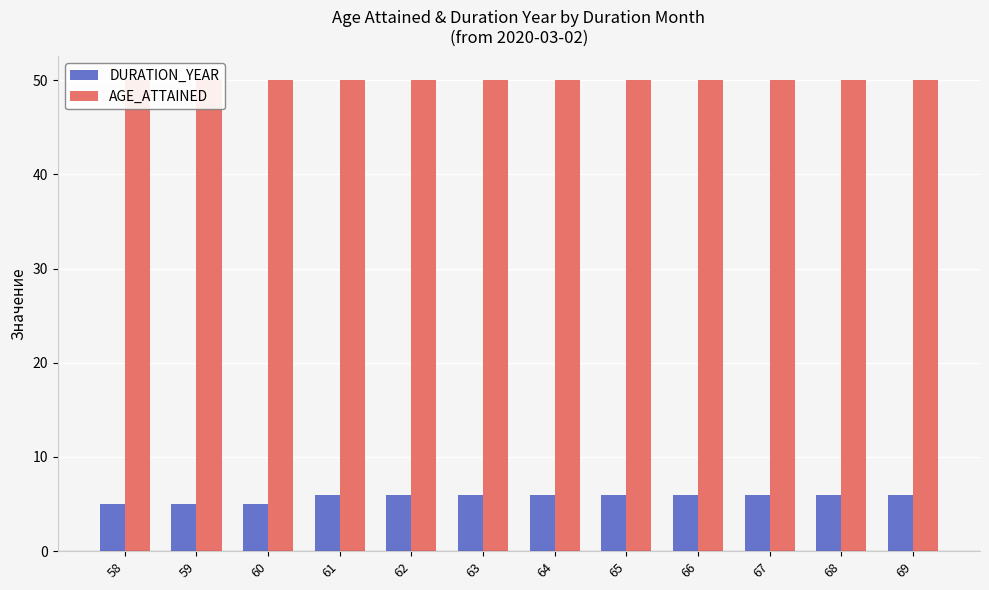

Which series has the widest spread of values?

DURATION_YEAR